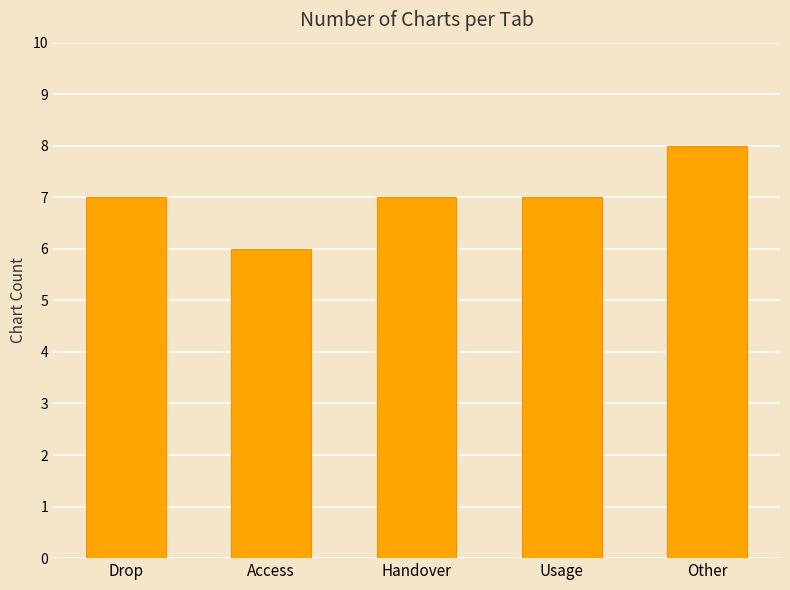

Reading left to right, extract all data points from this chart.

7	6	7	7	8